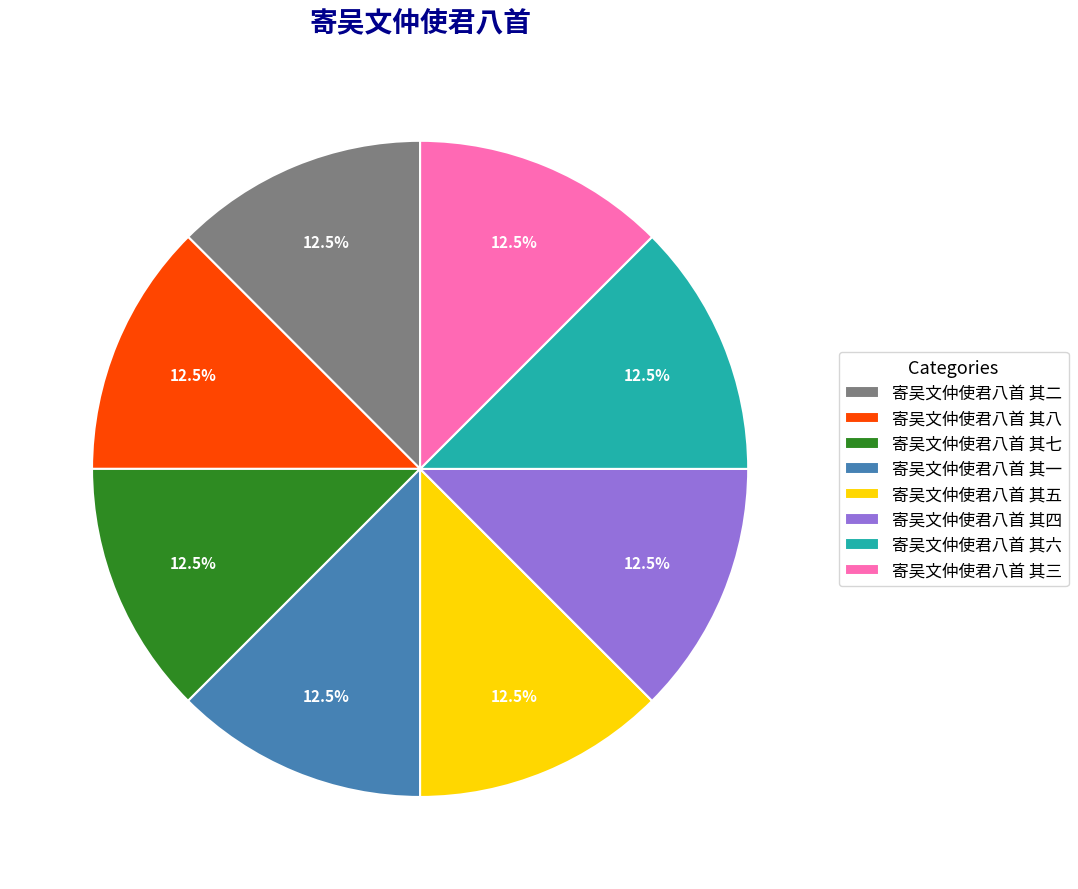

Is 寄吴文仲使君八首 其六 the majority of the pie?

No